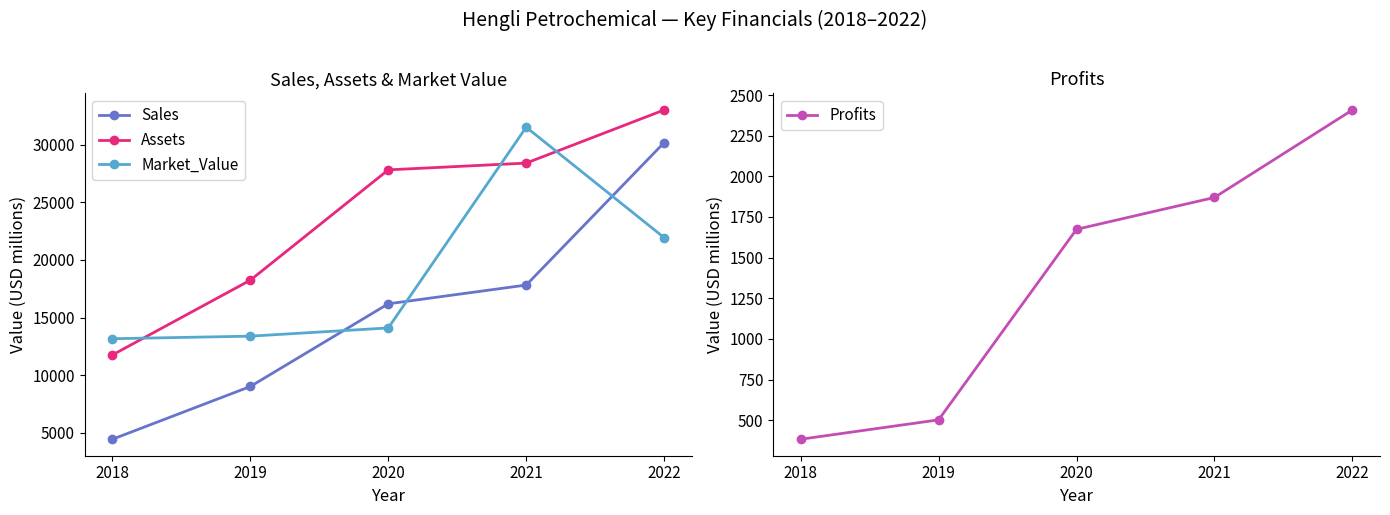

Which has a higher value, 2022 or 2020?

2022